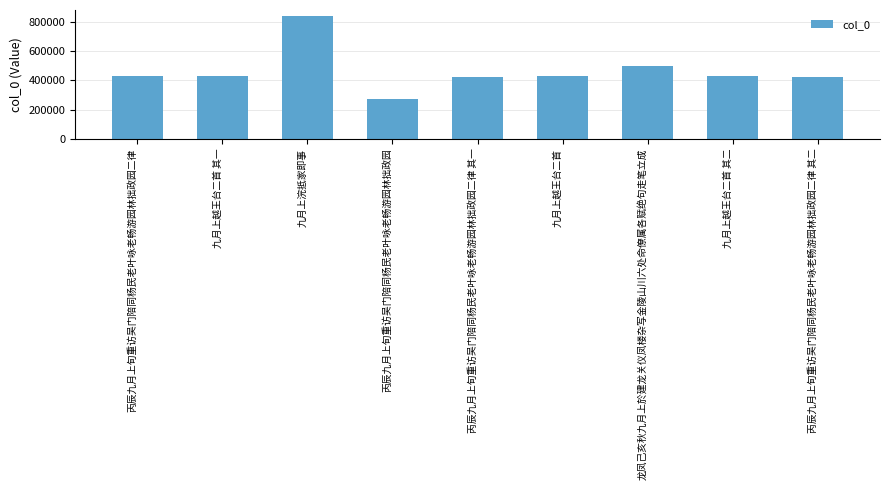

What is the average value?

465633